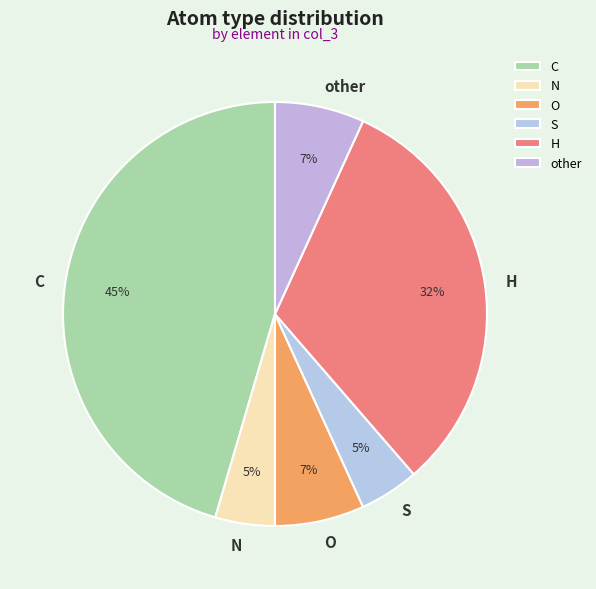

Is other the majority of the pie?

No